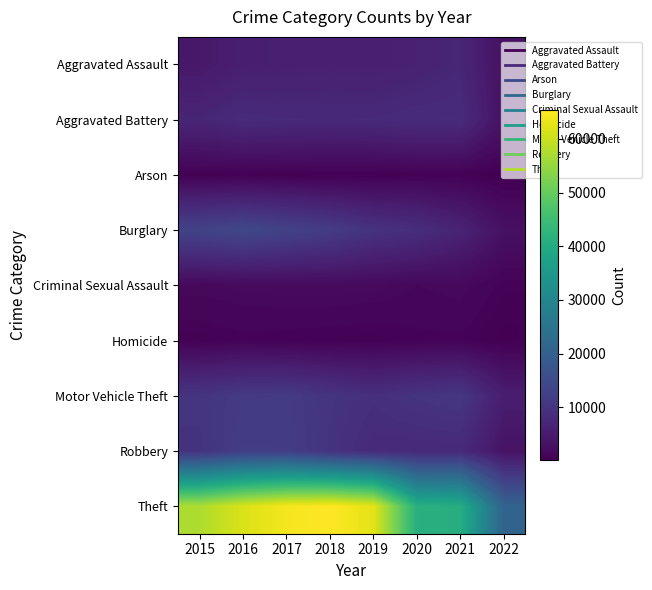

What is the approximate value of Theft at 2021?

40701